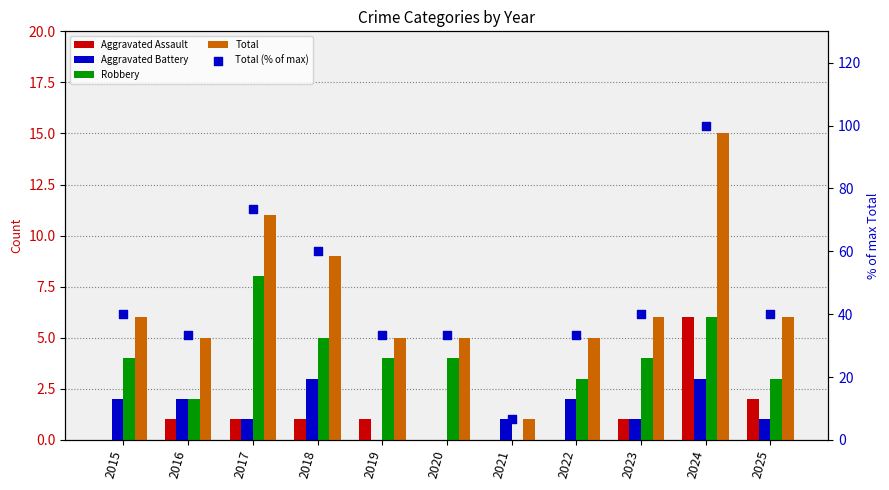

What are all the series names shown in the legend?

Aggravated Assault, Aggravated Battery, Robbery, Total, Total (% of max)